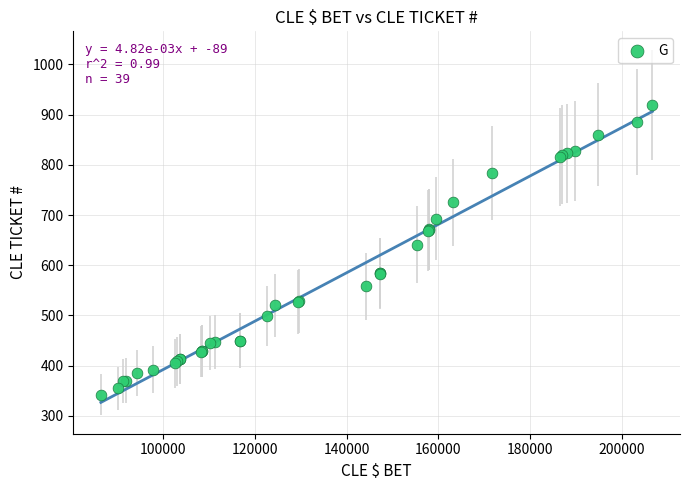

What Y value in the scatter plot is closest to 630?

641